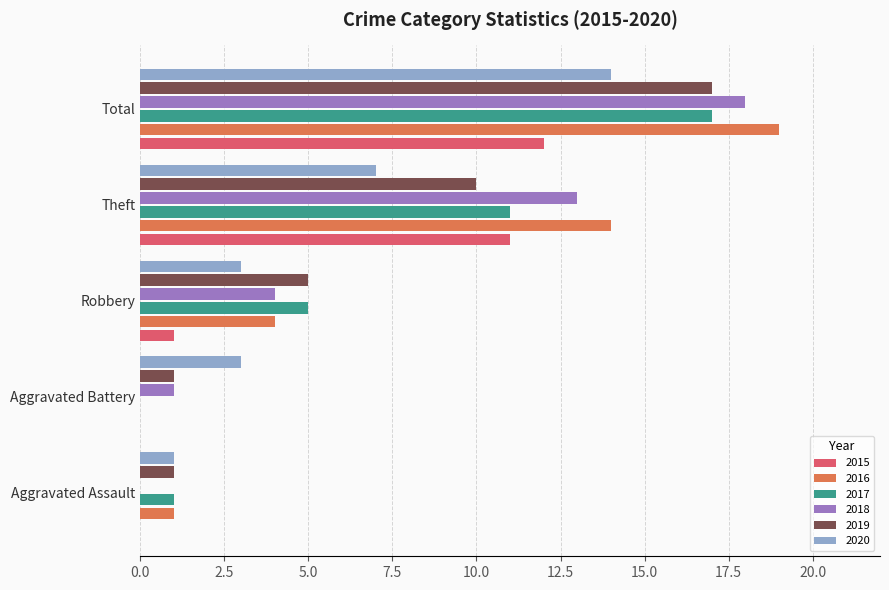

Read the 2016 value at Aggravated Assault.

1